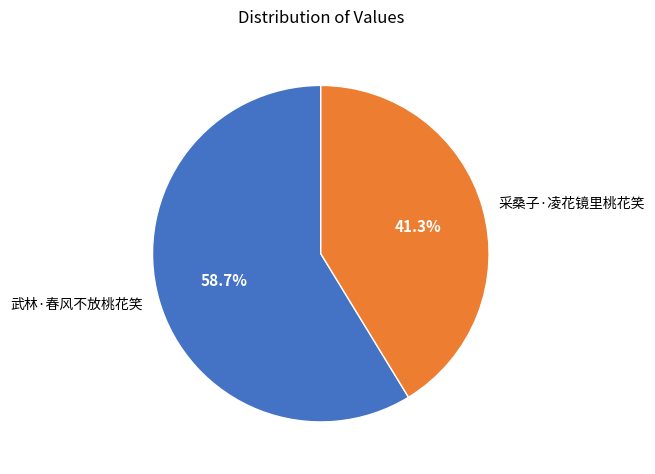

Which slice is the largest?

武林·春风不放桃花笑